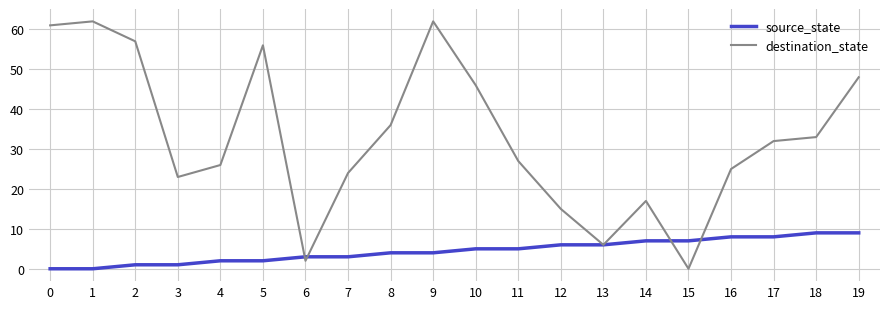

Does the chart display data point markers on the line(s)?

No